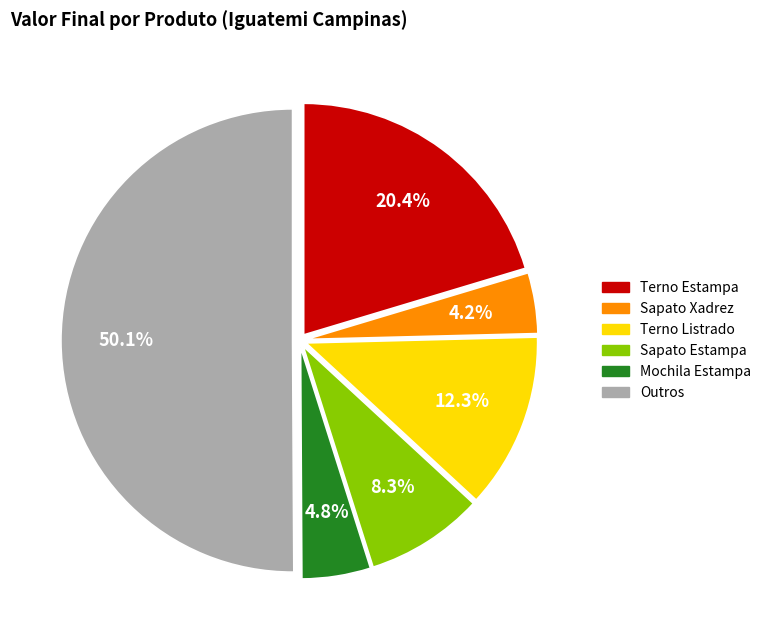

How many slices are in this pie chart?

6